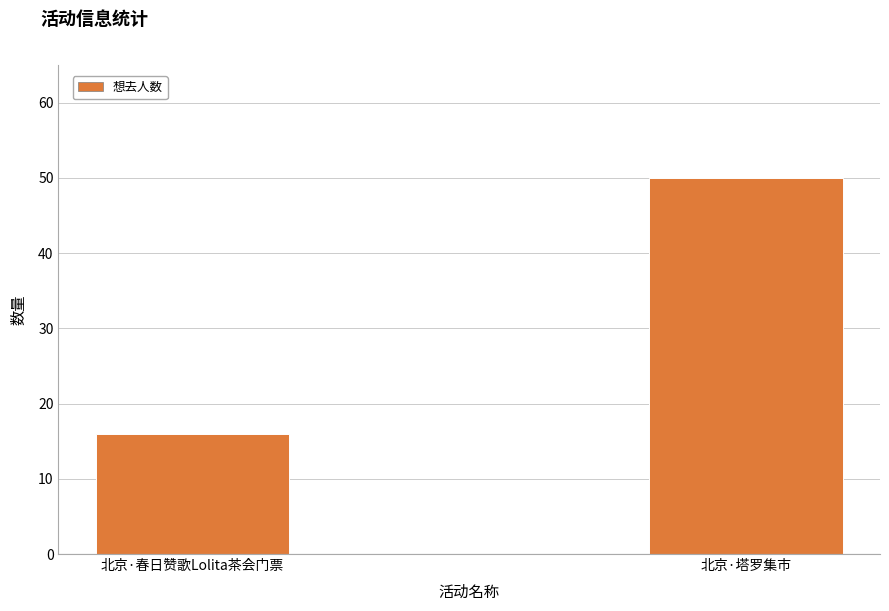

How many bars are there in total?

2